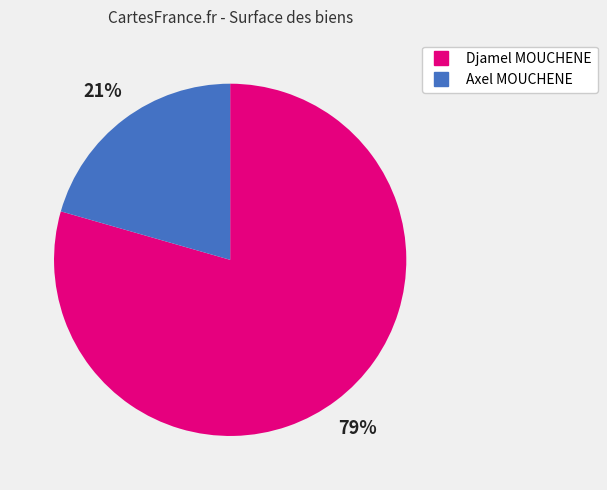

Is it true that Axel MOUCHENE is 21% of the pie?

True